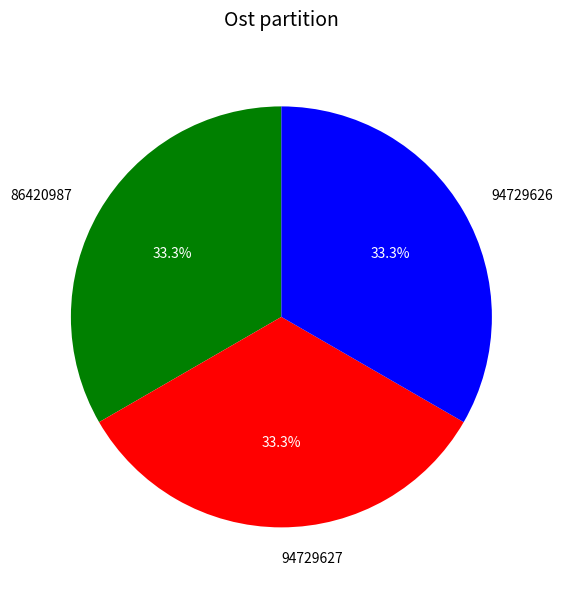

How many segments does this pie chart have?

3